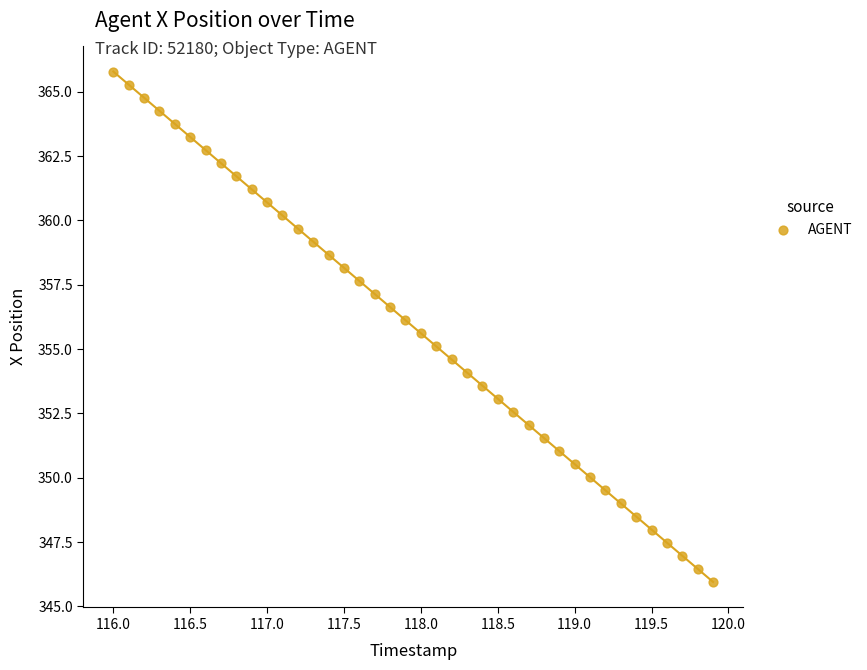

What is the range of Y values (max minus min)?

19.8